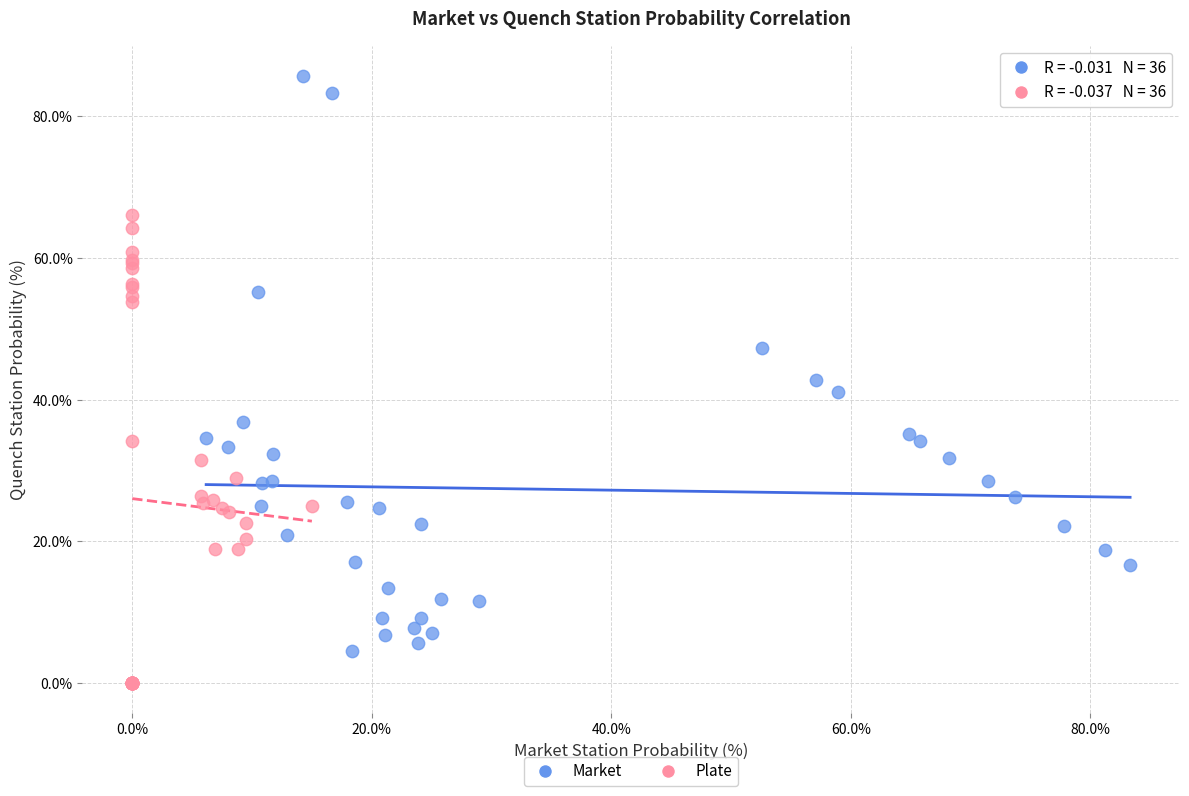

Which series reaches the maximum Y coordinate?

Market